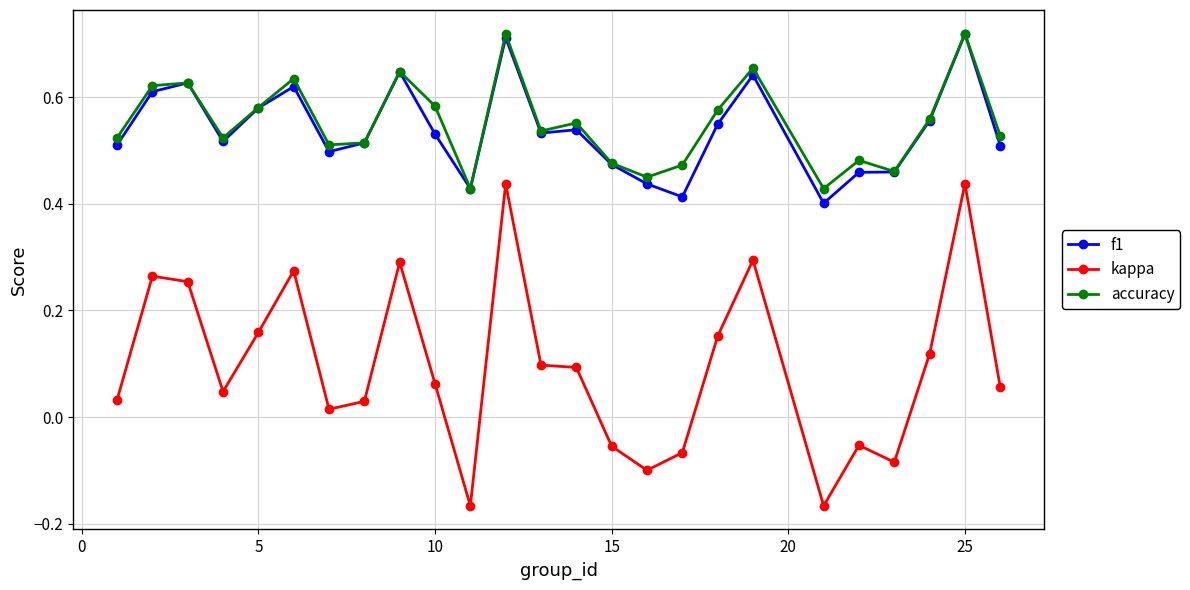

At how many categories does at least one series exceed 0?

25